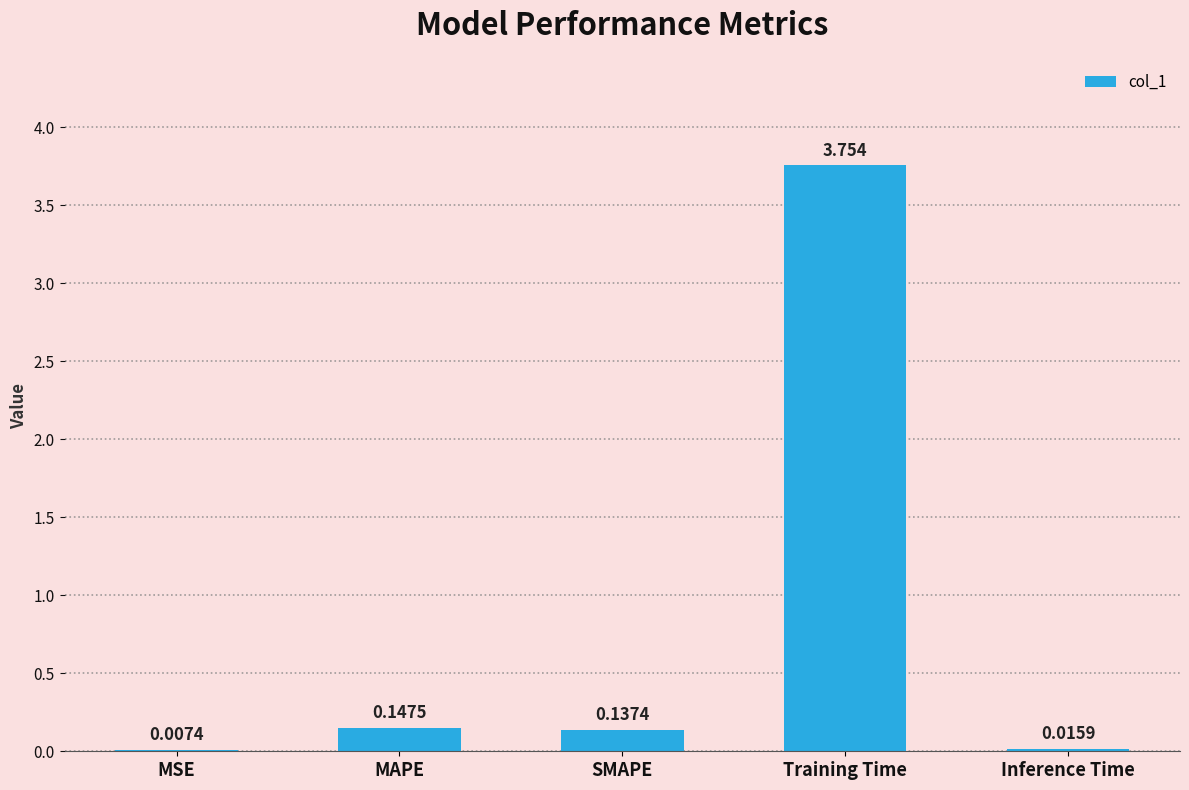

Where is the data nearest to the value 1?

MAPE